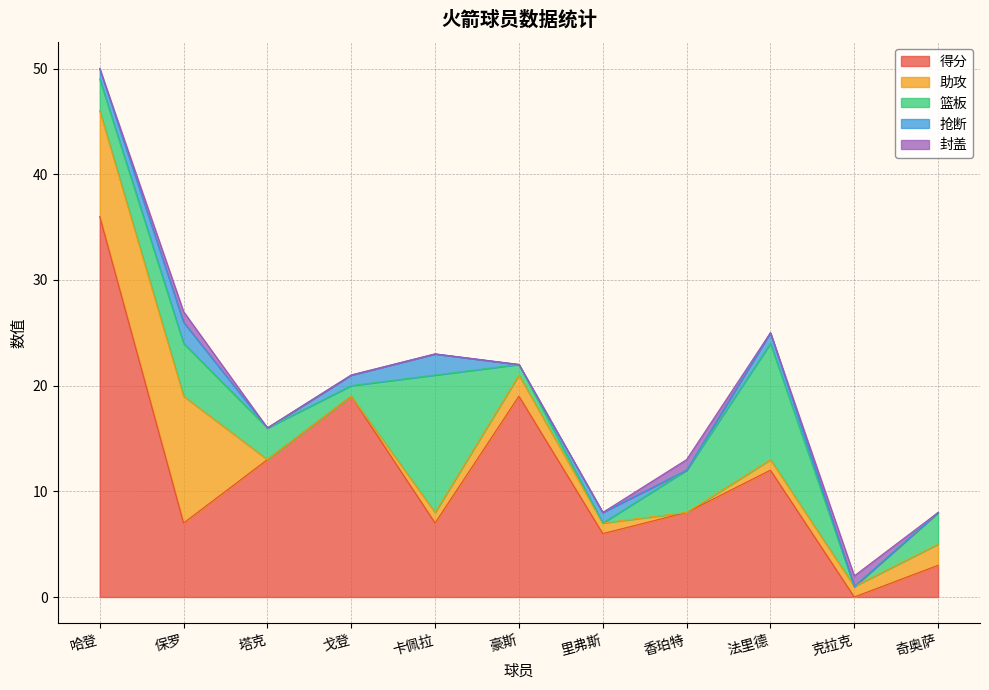

Between 卡佩拉 and 豪斯, which is larger?

豪斯